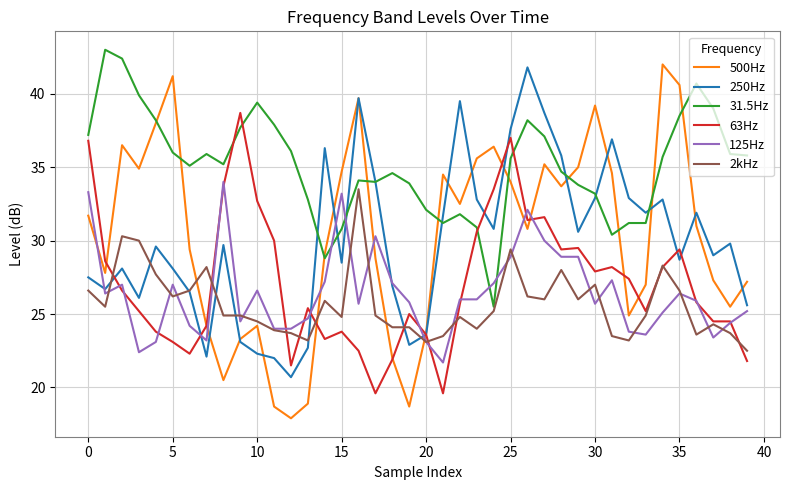

Which series has the largest total across all categories?

31.5Hz